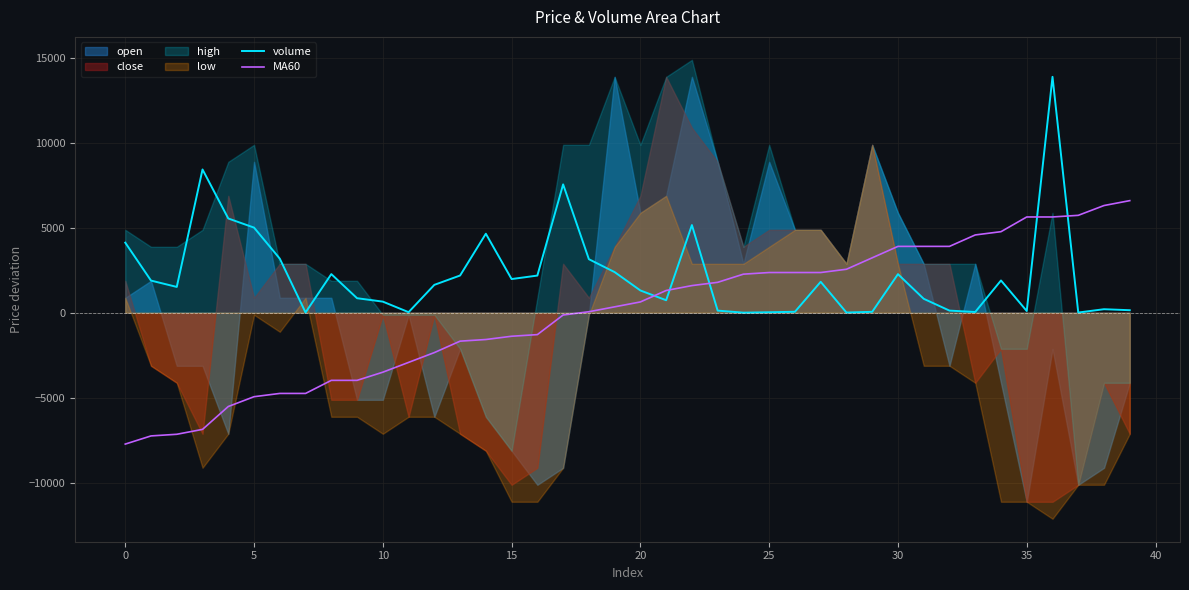

Where is MA60 nearest to the value -569?

17